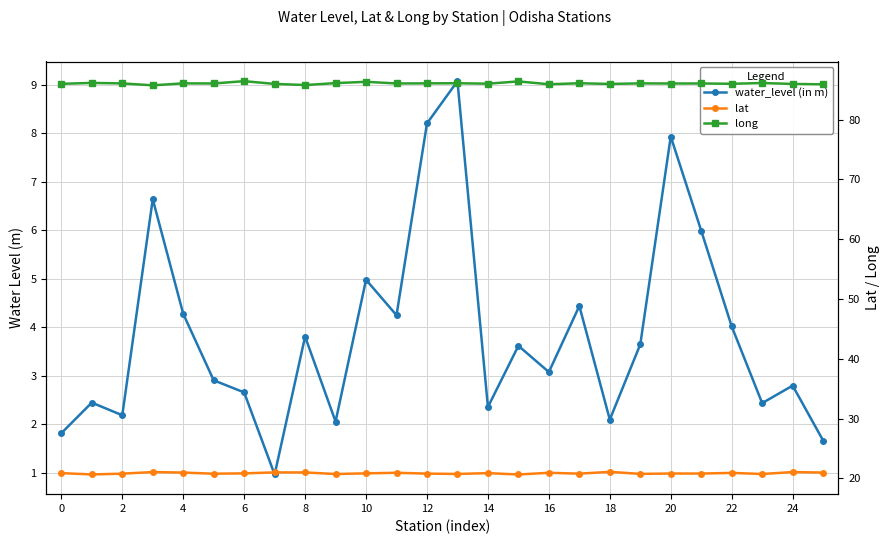

The value of long at 12 is 34.6. True or false?

False